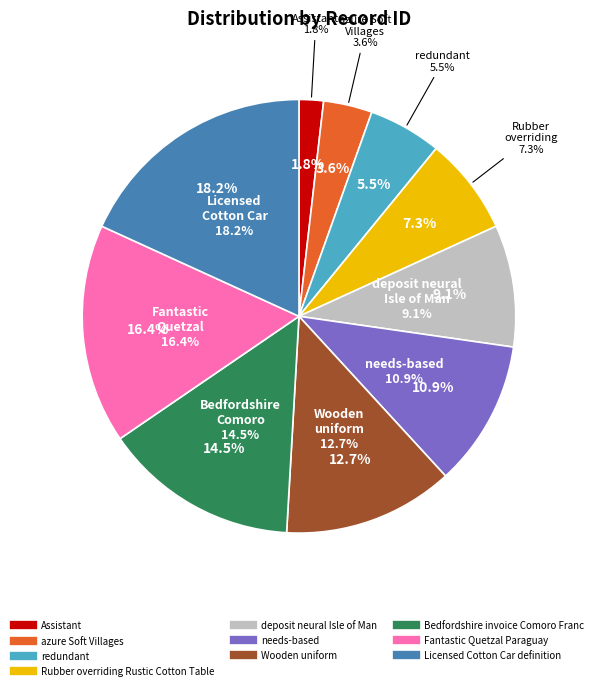

To the nearest percent, what is the difference between the largest and smallest slice percentages?

16%